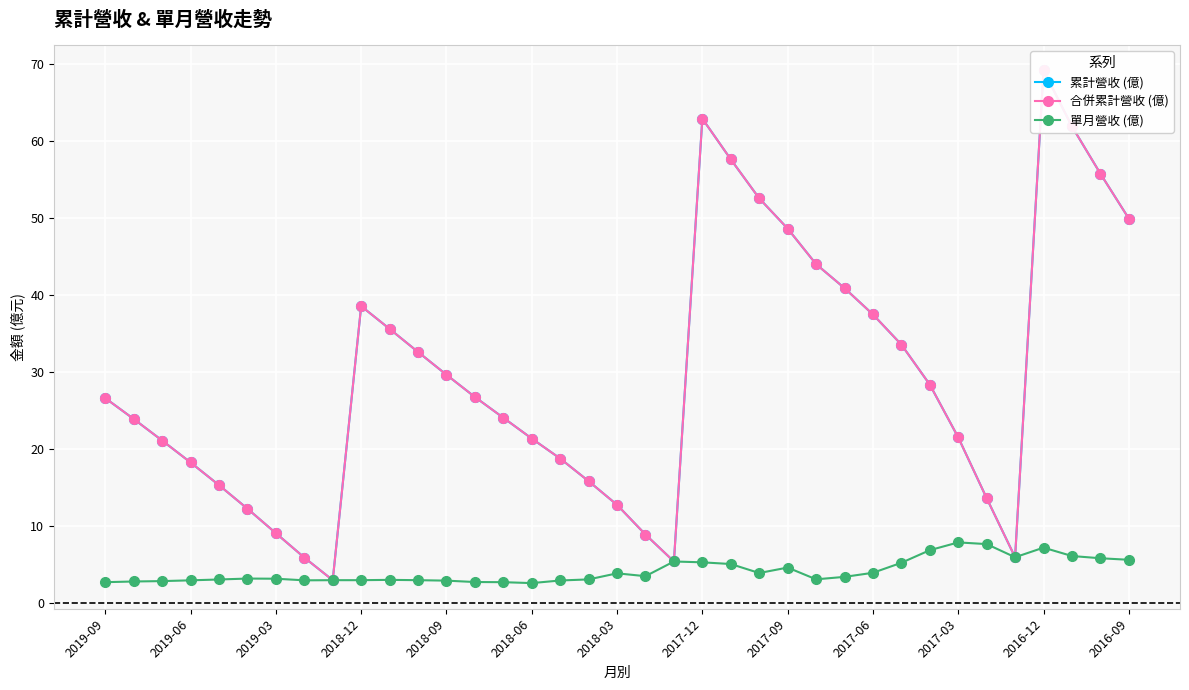

The 累計營收 (億) series shows 79.5 at 22. True or false?

False